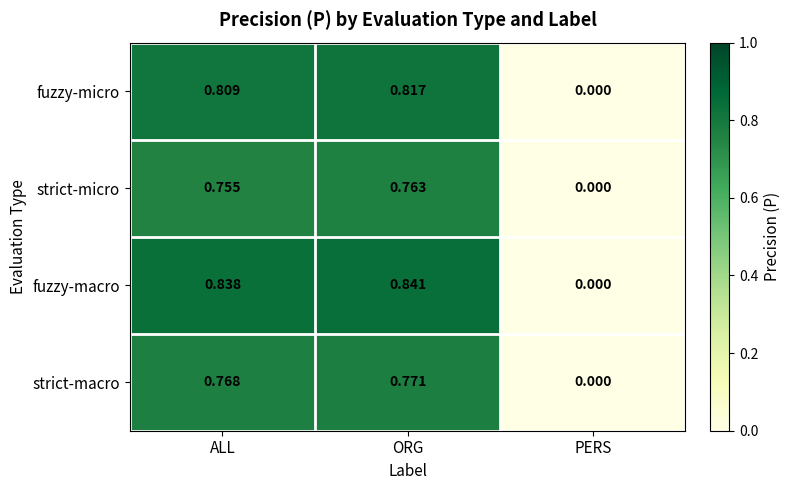

Which series has the widest spread of values?

fuzzy-macro